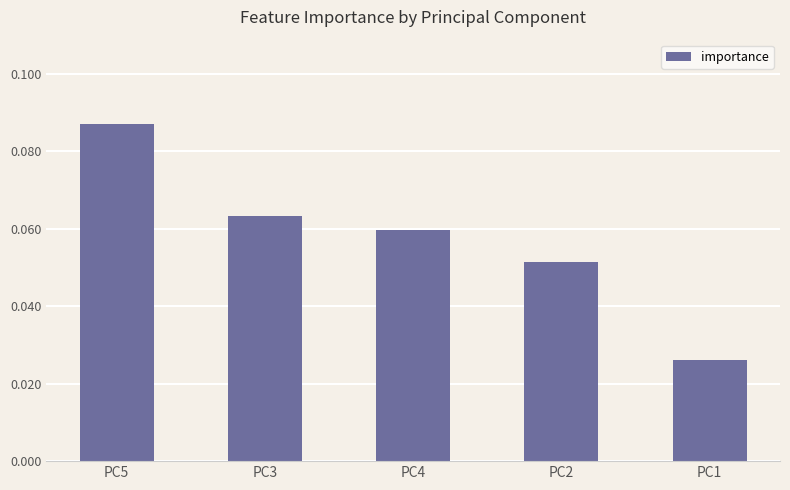

True or false: the data shows 0.0 at PC2.

False